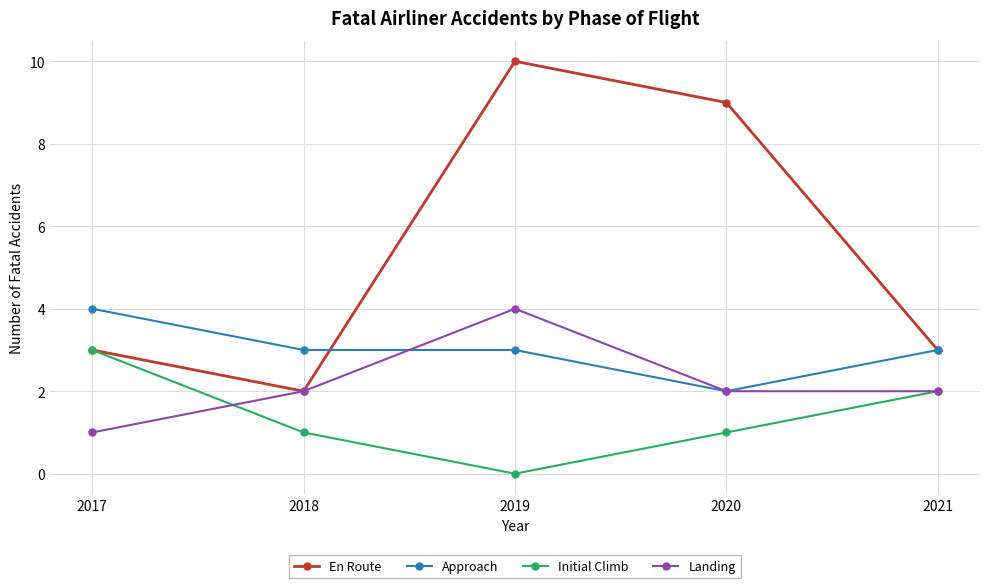

What is the sum of the Initial Climb values at 2017 and 2018?

4